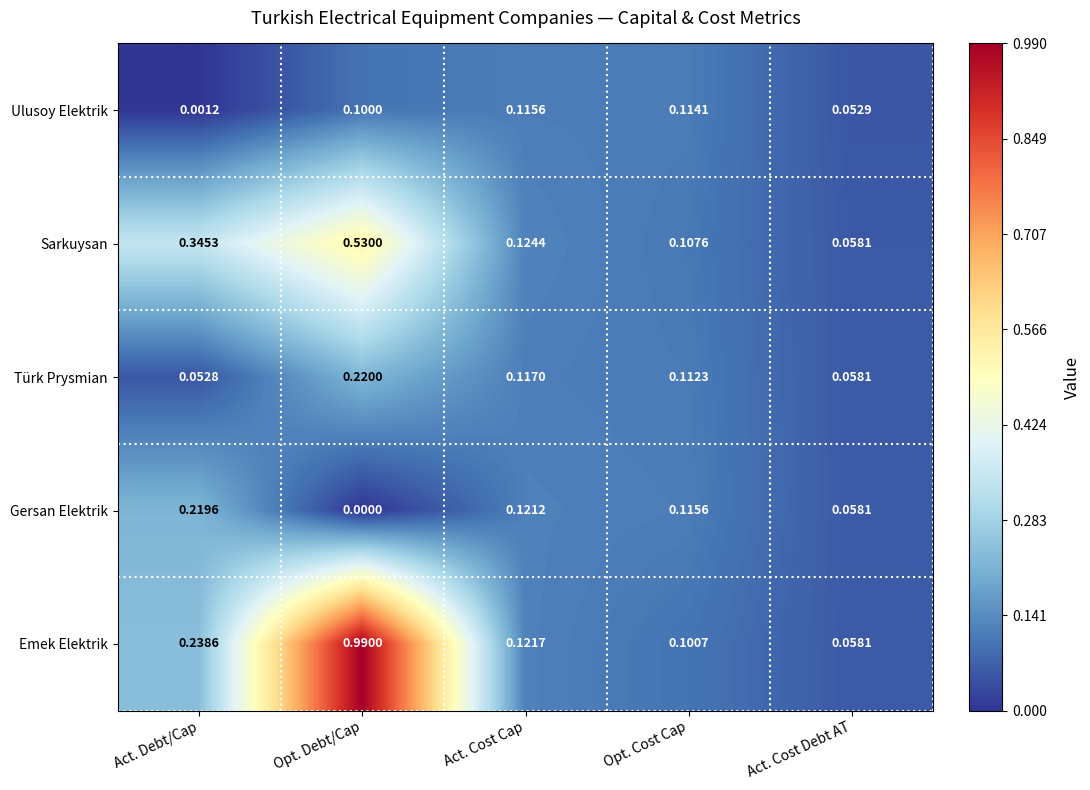

Is the value of Türk Prysmian at Act. Debt/Cap greater than the value of Sarkuysan at Act. Cost Cap?

No